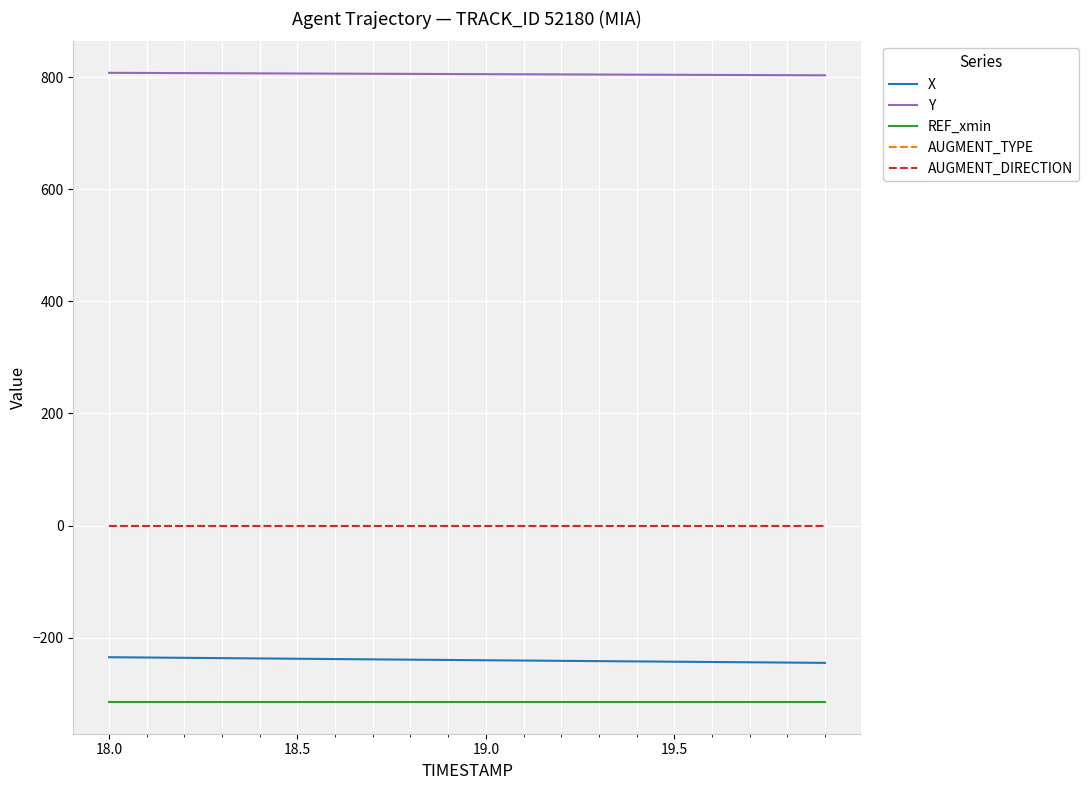

Which series has the largest range (max minus min)?

X